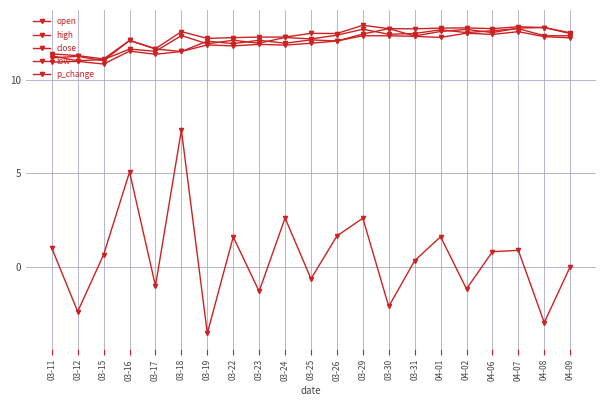

The low series shows 12.3 at 04-08. True or false?

True